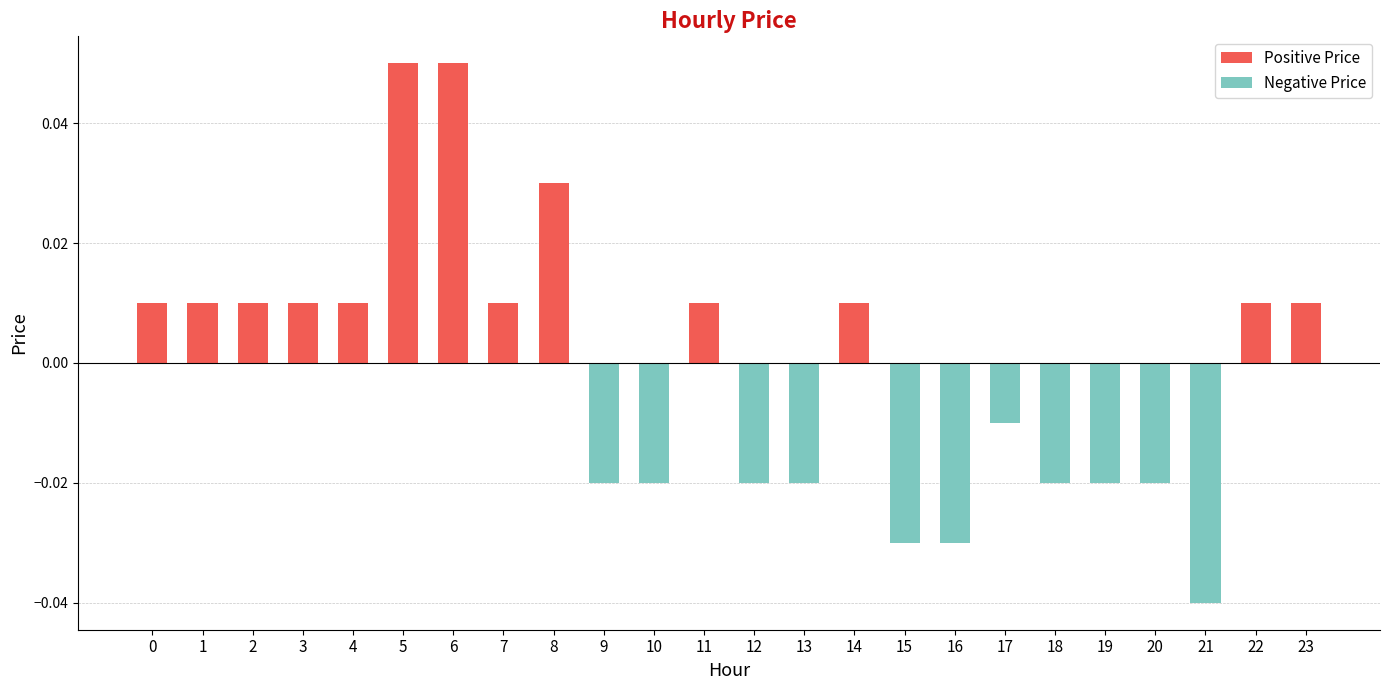

Where is Positive Price nearest to the value 0?

9